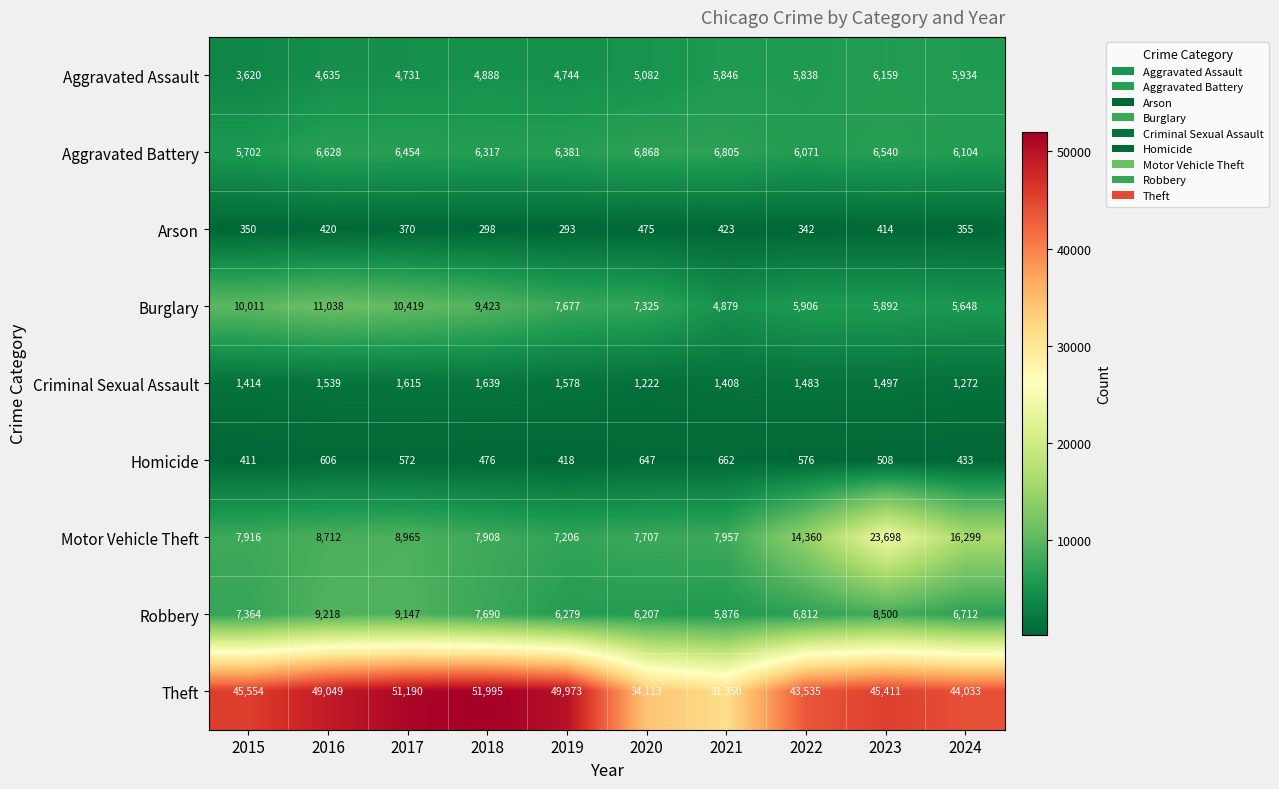

At 2024, list the series in order from largest to smallest.

Theft, Motor Vehicle Theft, Robbery, Aggravated Battery, Aggravated Assault, Burglary, Criminal Sexual Assault, Homicide, Arson